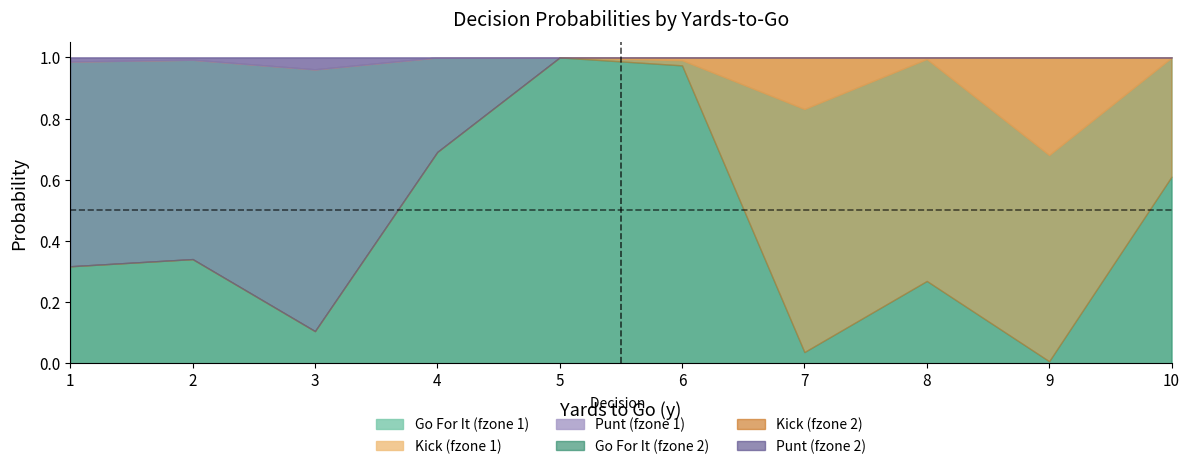

The value of gofor_fz1 at 5 is 1.0. True or false?

True